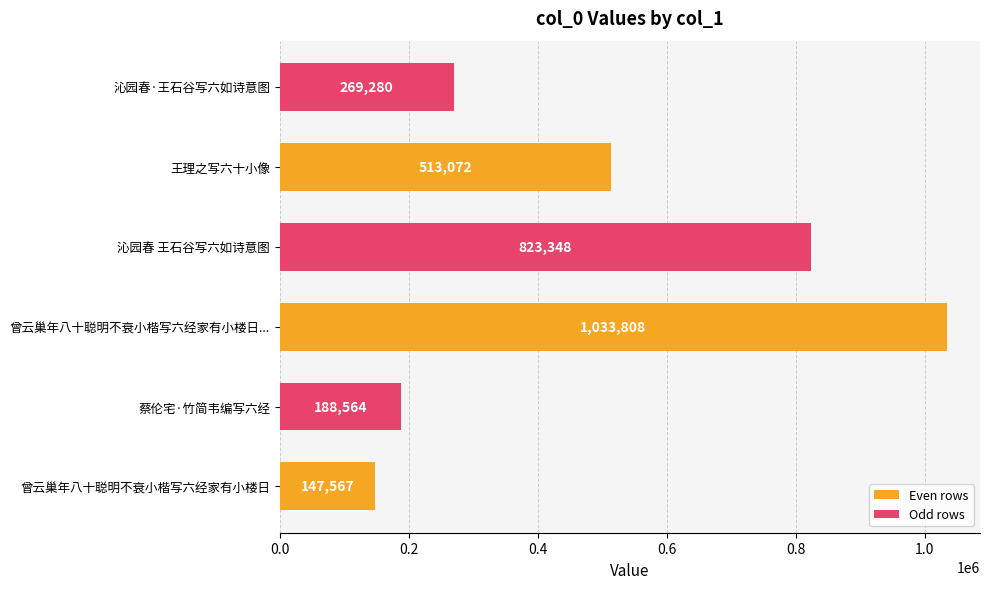

Approximately how many times larger is the value at 蔡伦宅·竹简韦编写六经 compared to 沁园春·王石谷写六如诗意图?

0.7